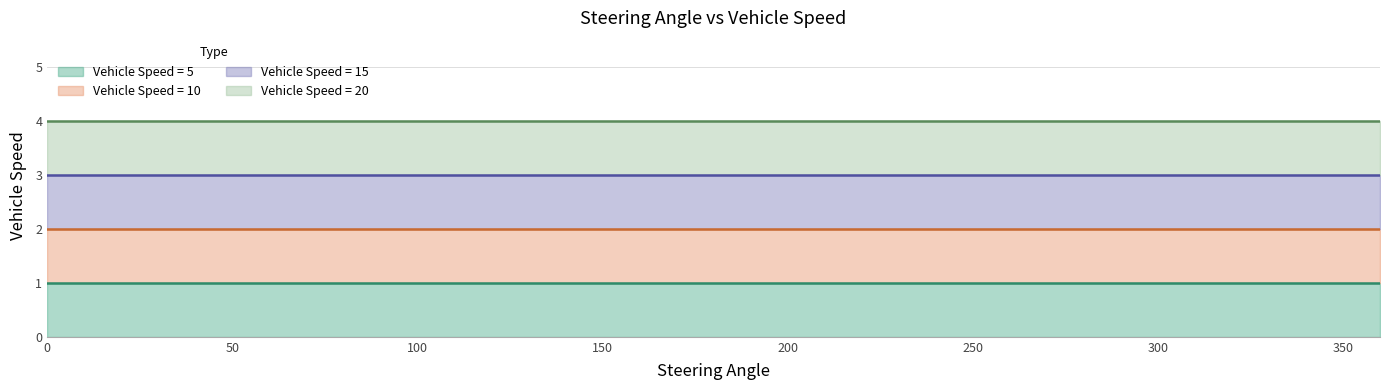

Does the chart display data point markers on the line(s)?

No